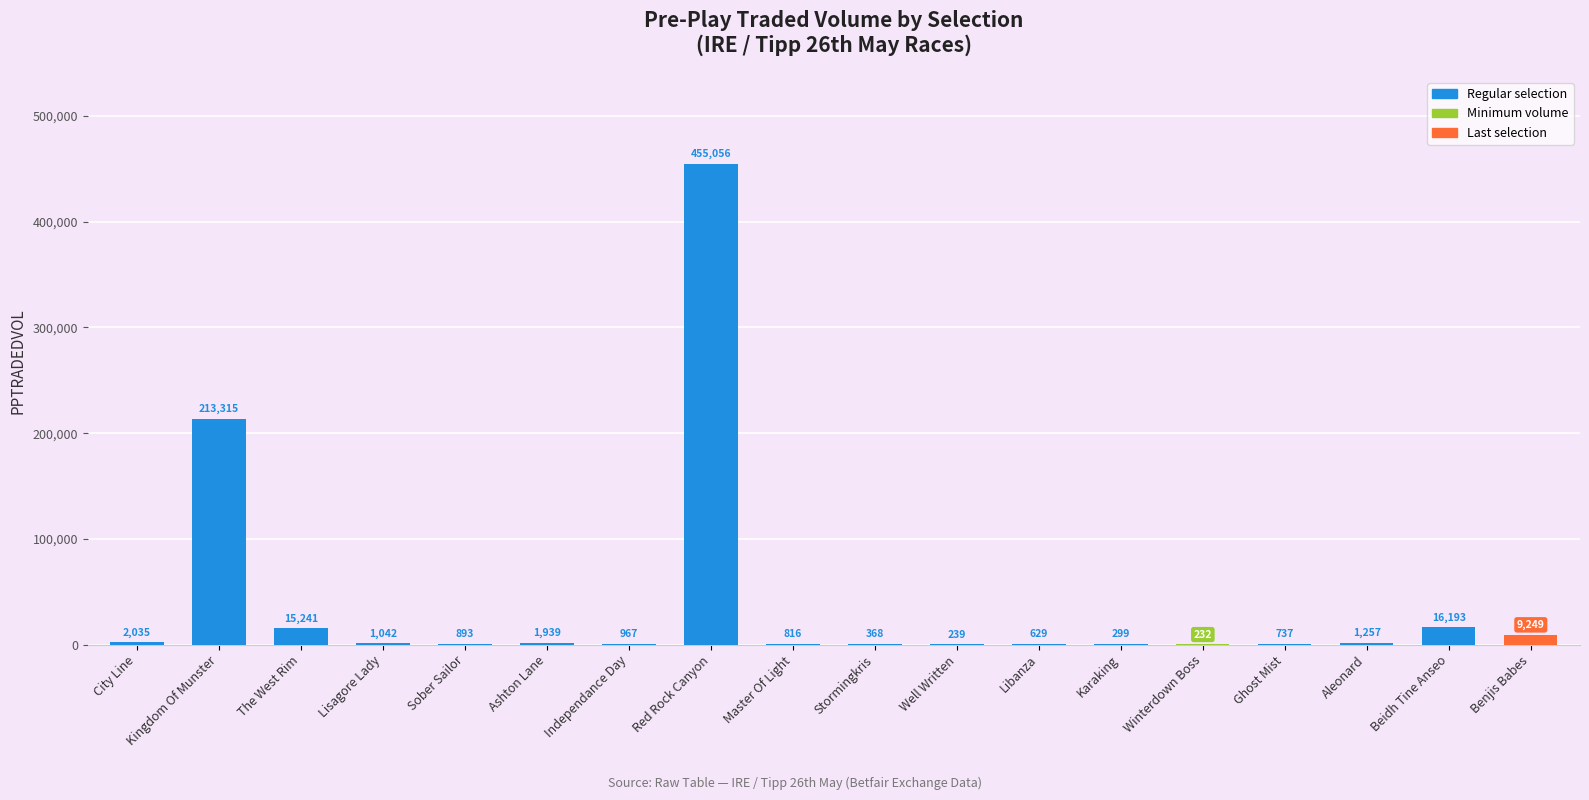

Approximately how many times larger is the value at Kingdom Of Munster compared to Independance Day?

220.5